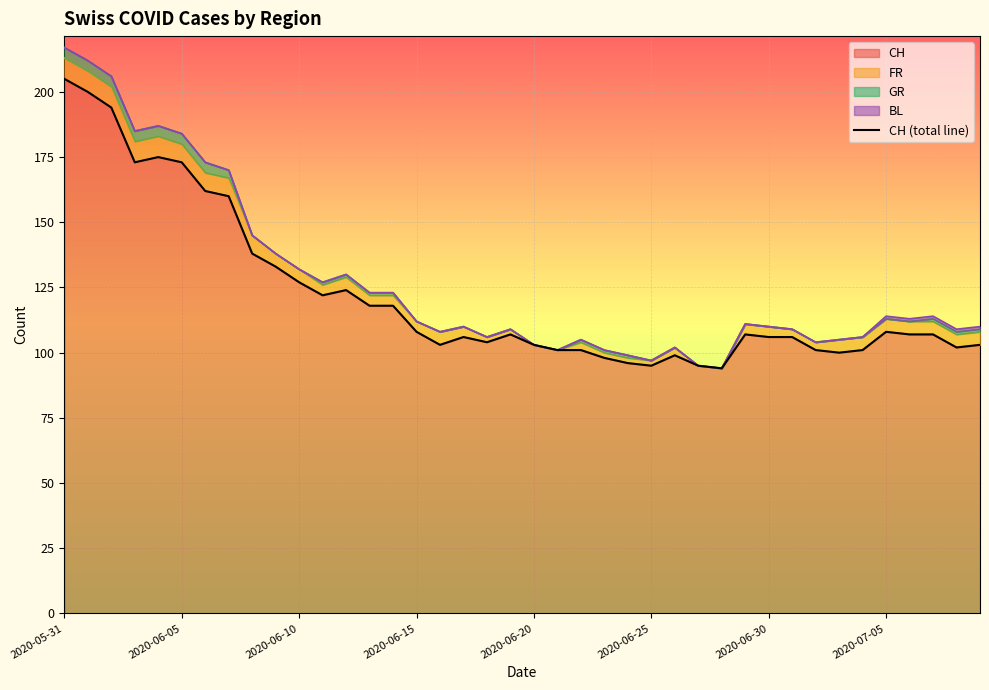

Which category has the lowest value across all series?

28